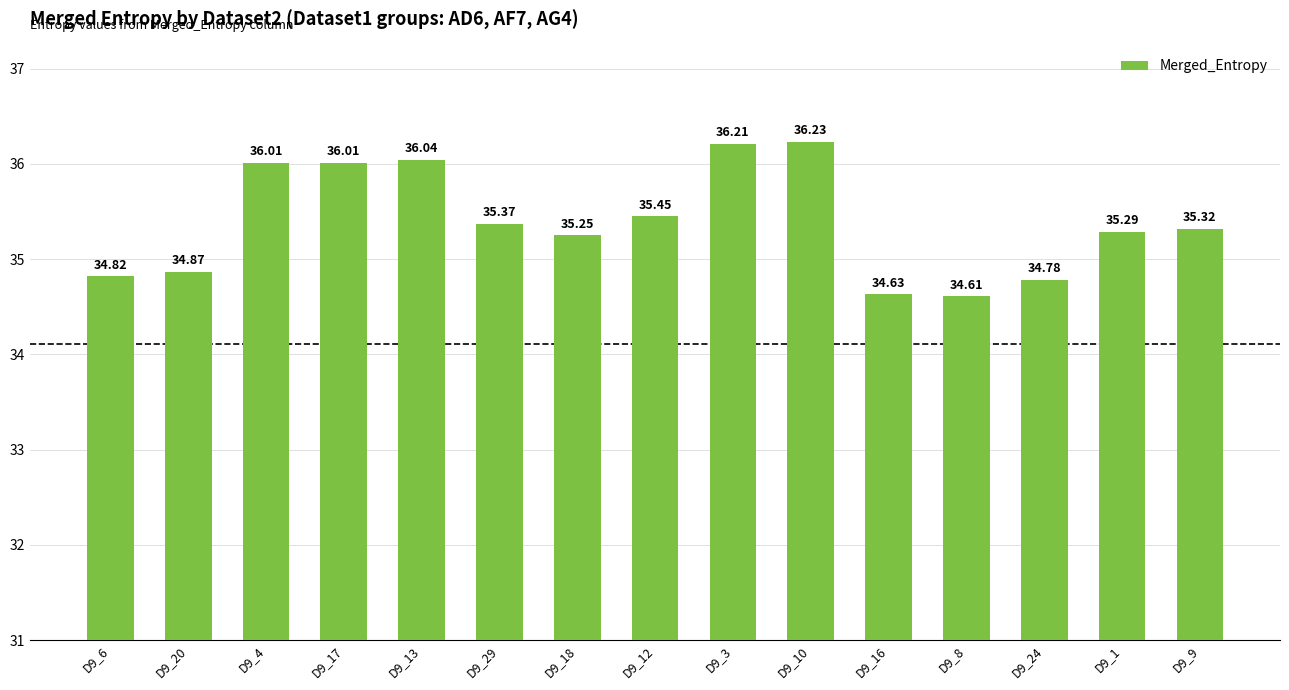

What is the label of the 12th bar from the right?

D9_17